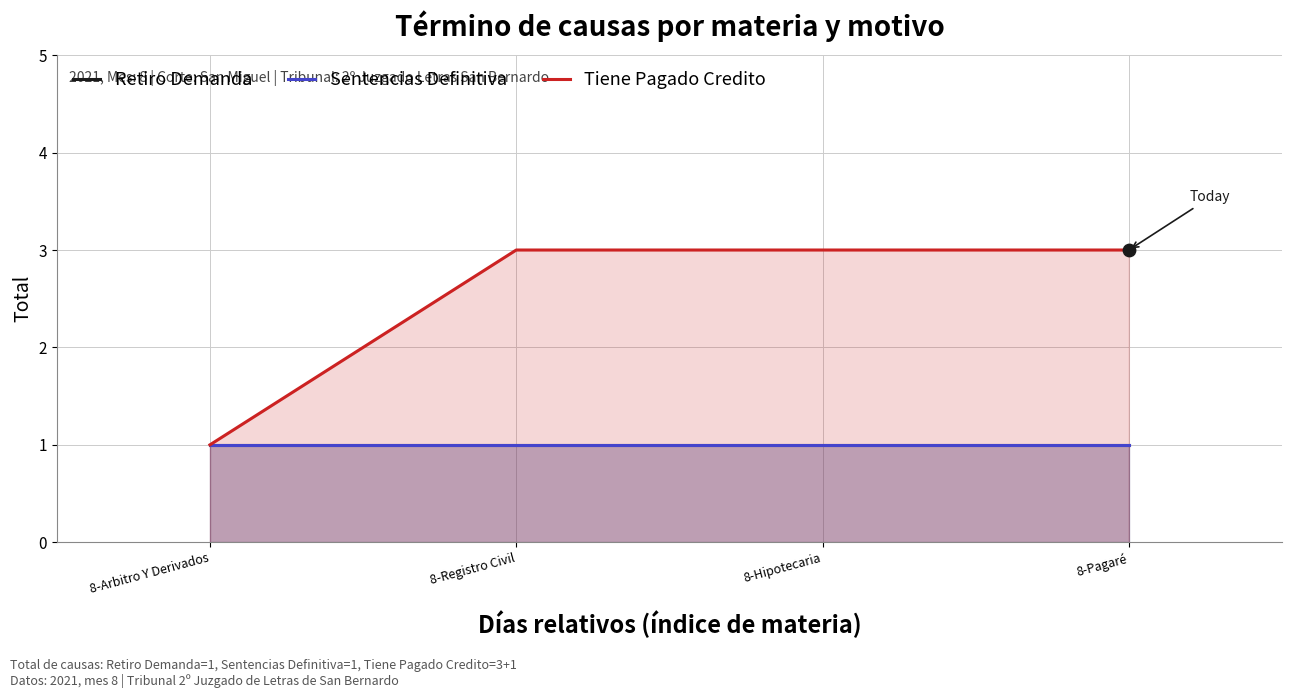

At how many categories does at least one series exceed 1?

3